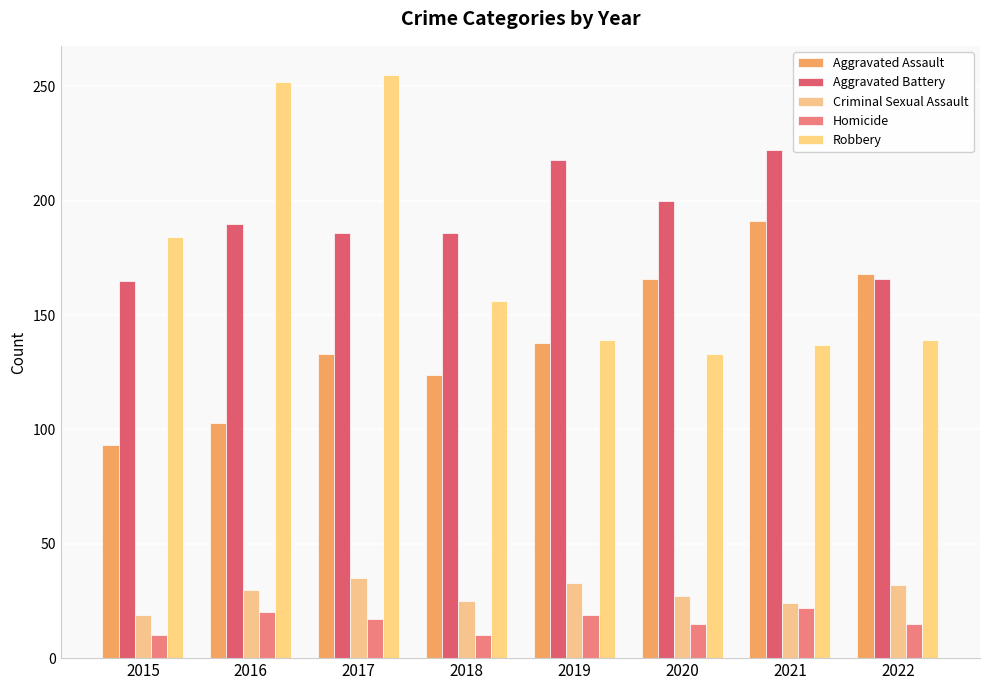

The Aggravated Battery series shows 67 at 2019. True or false?

False